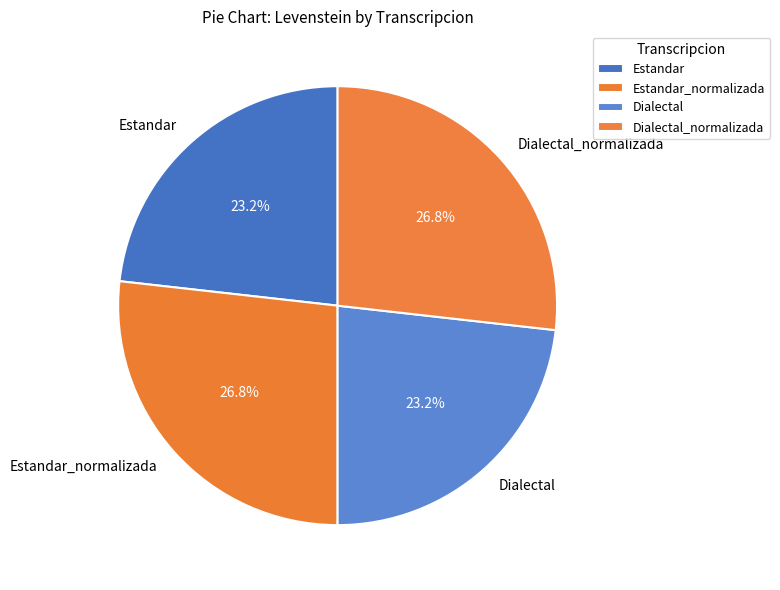

How much of the chart is everything except Estandar_normalizada?

73.2%